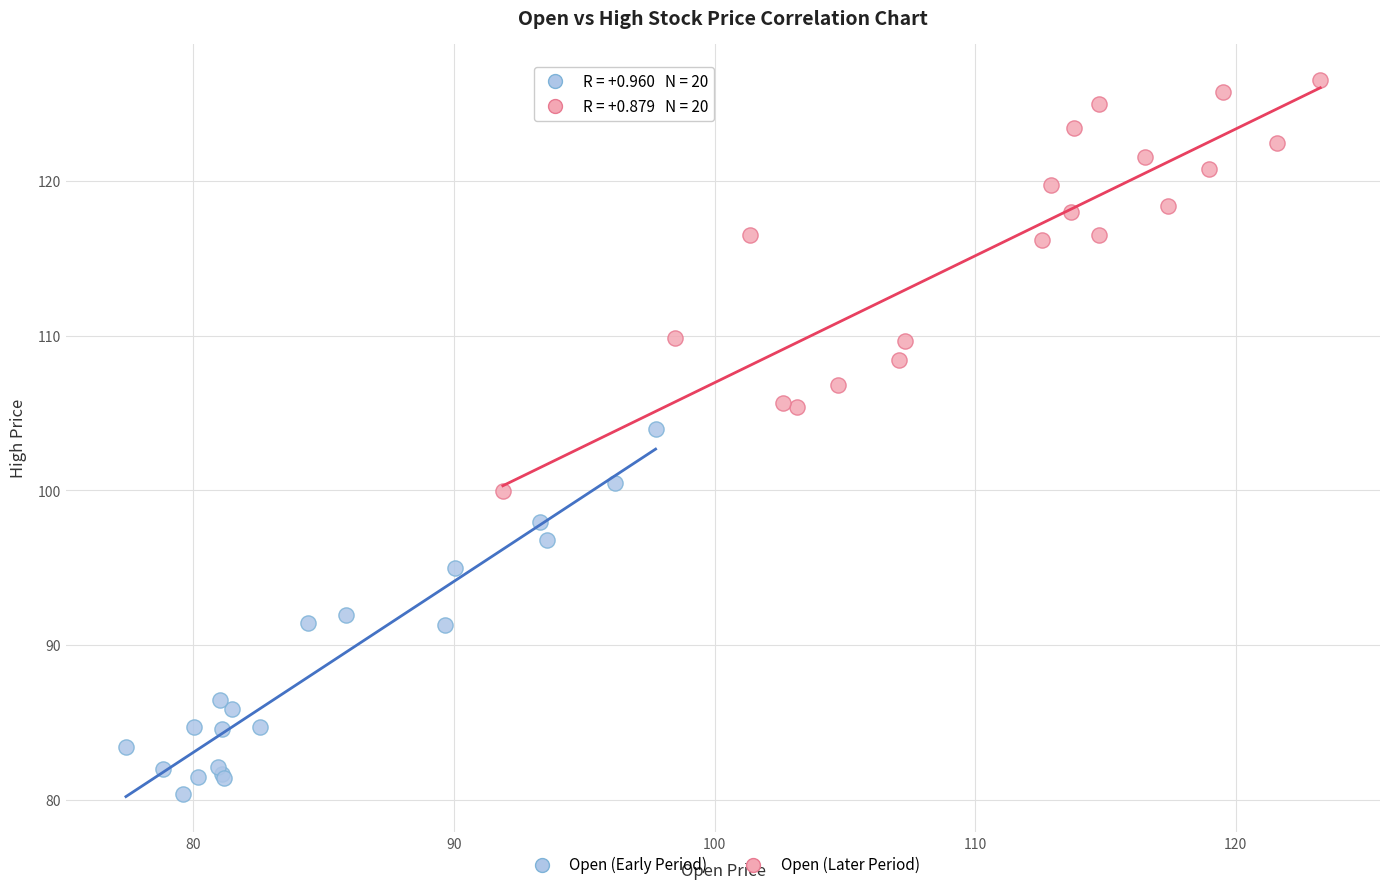

Which series has the largest Y range (max minus min)?

Open (Later Period)